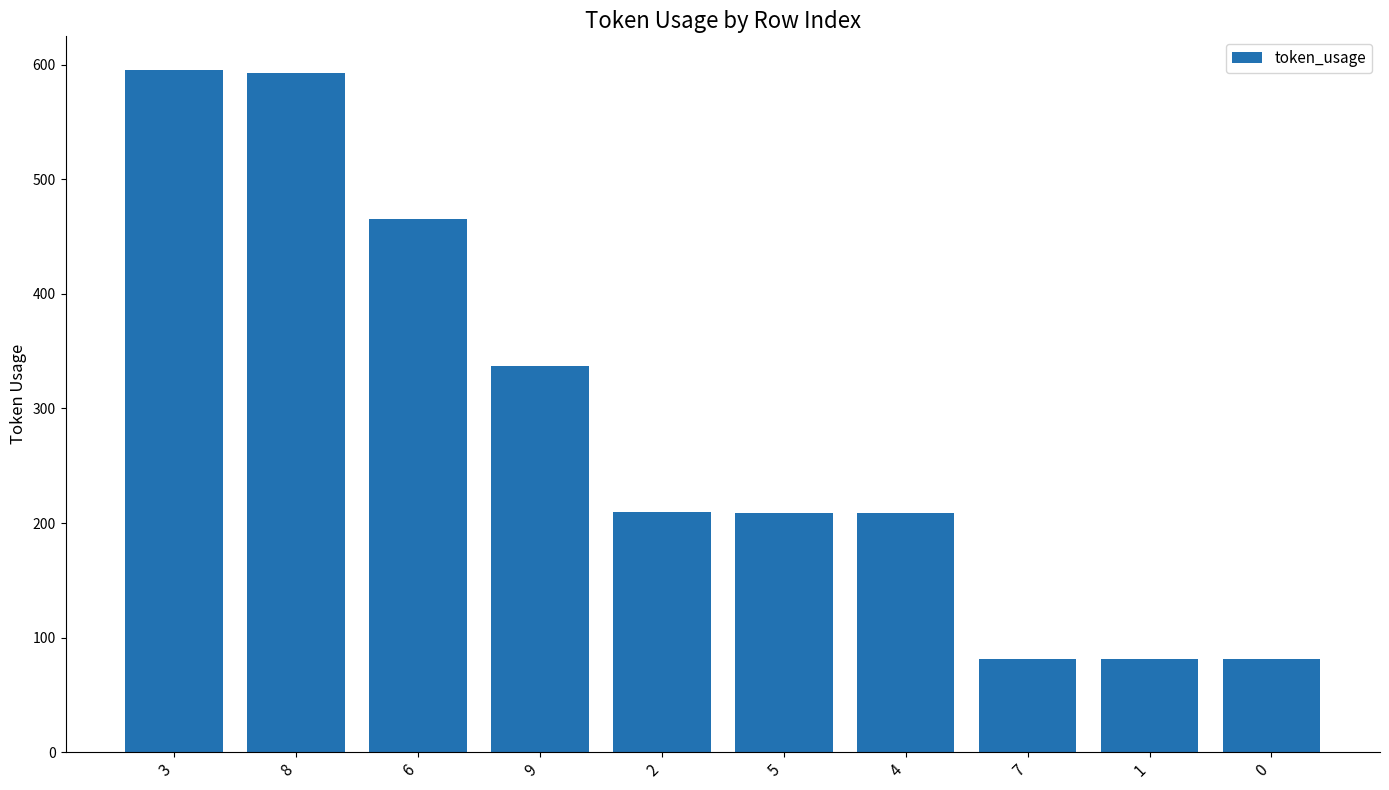

What is the maximum value shown in the chart?

595